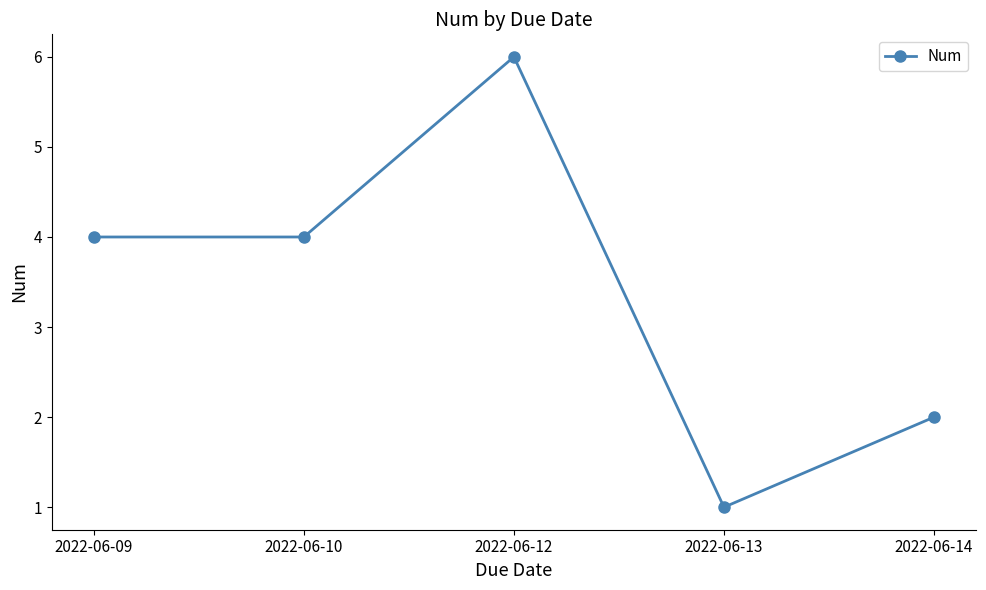

What is the approximate value at 2022-06-12?

6